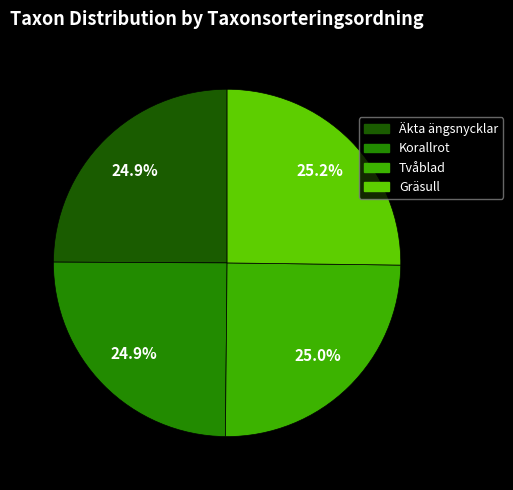

To the nearest percent, what percentage of the pie is Äkta ängsnycklar?

25%